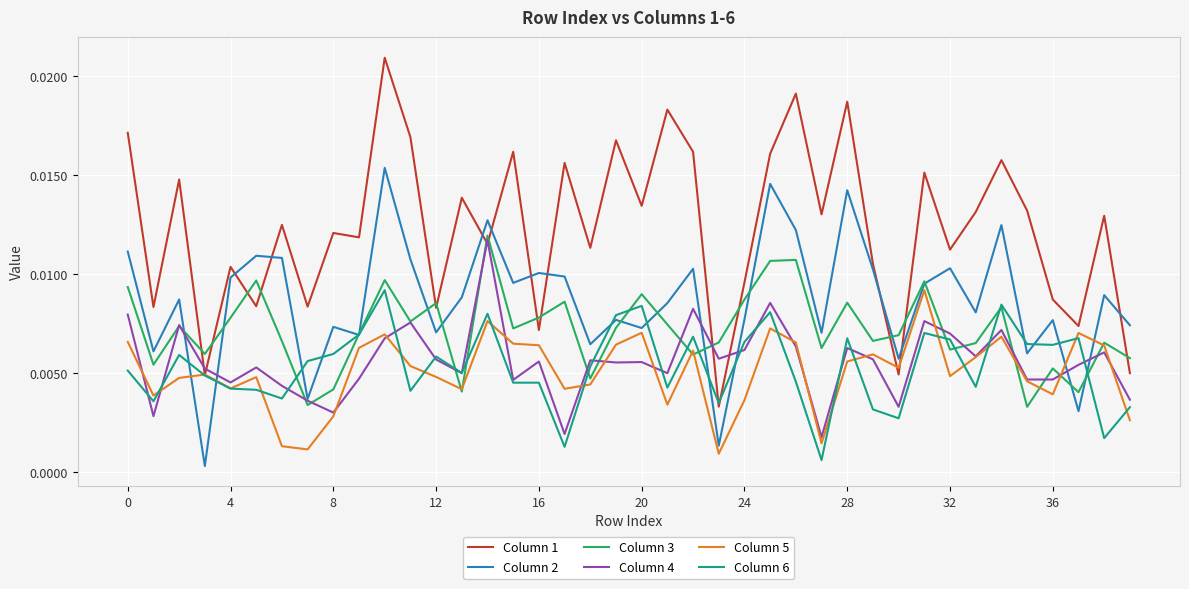

Which series has the largest range (max minus min)?

Column 1